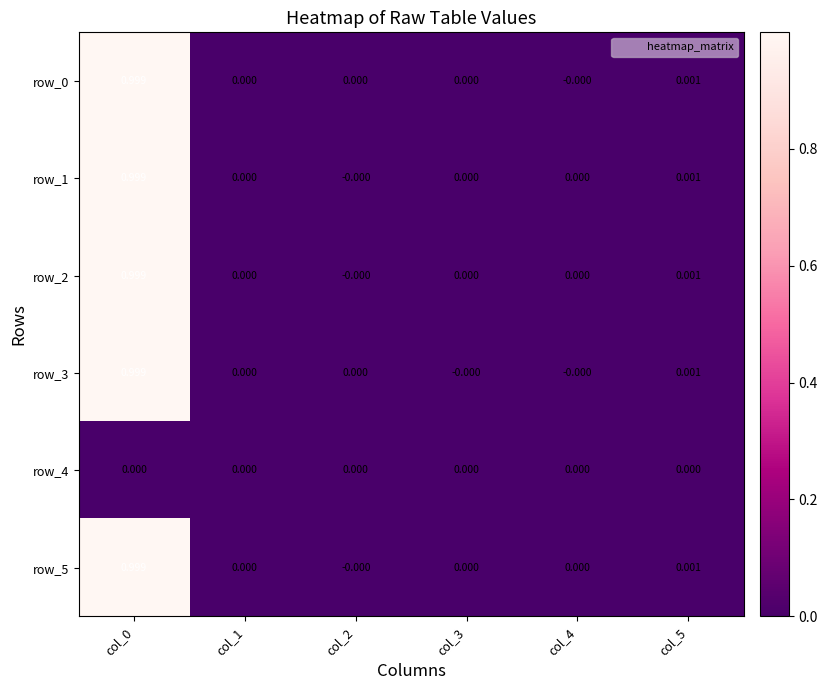

Count the number of data series in this chart.

6